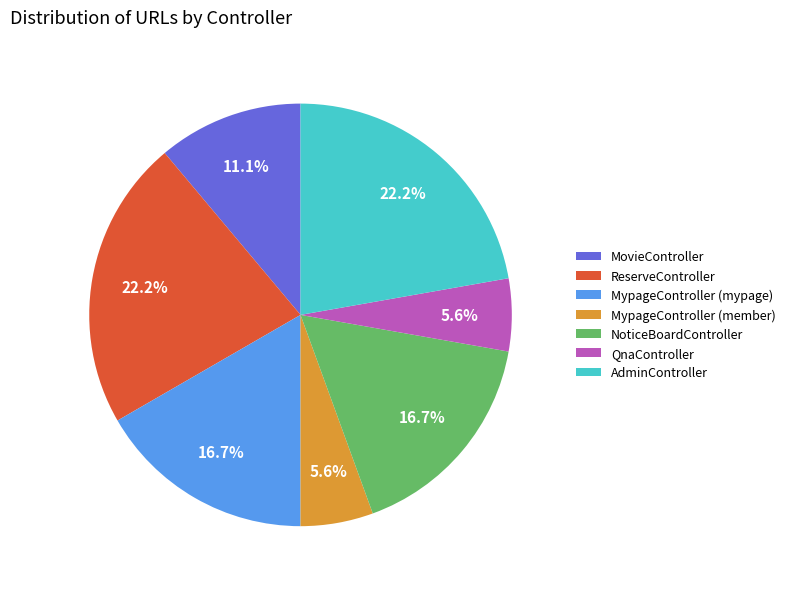

Does MypageController (mypage) represent more than half of the total?

No